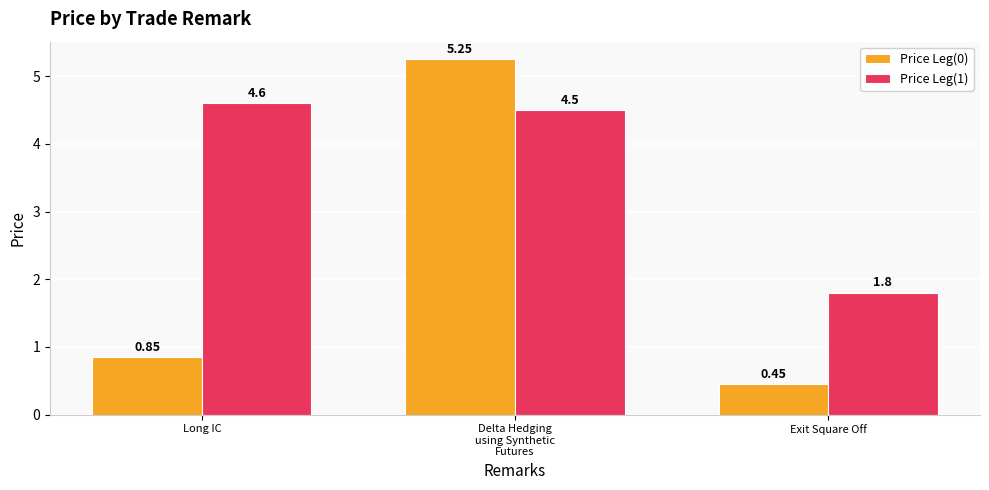

True or false: Price Leg(0) has a value of 0.7 at Exit Square Off.

False